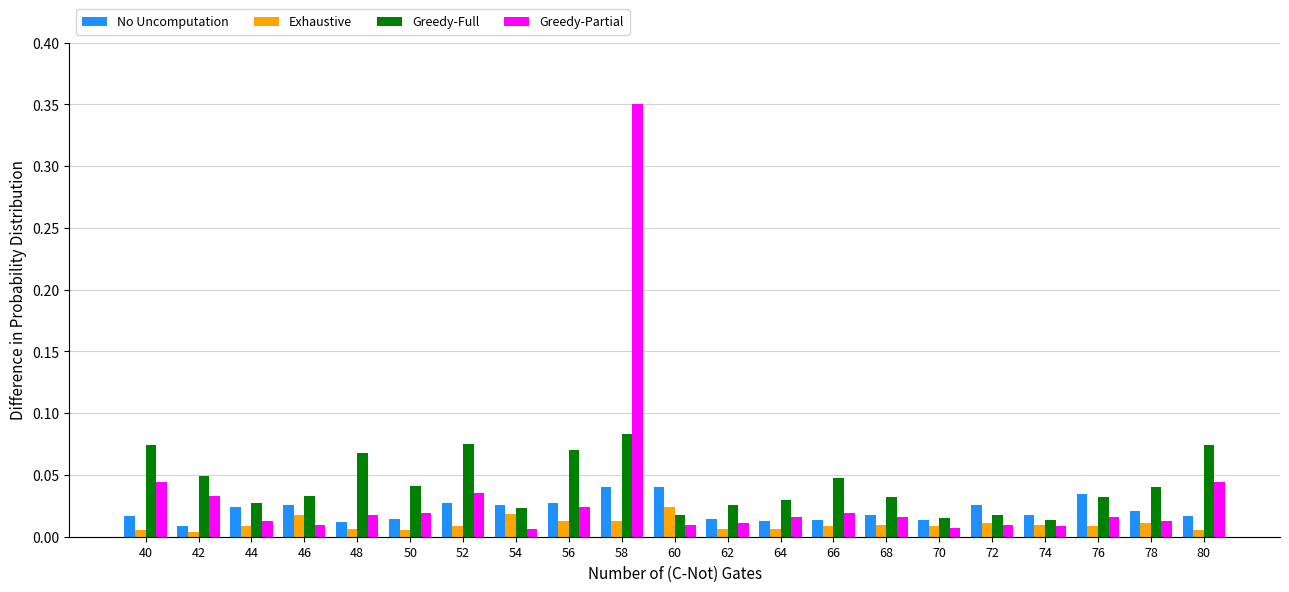

Between 40 and 50, which series saw the biggest shift?

Greedy-Full